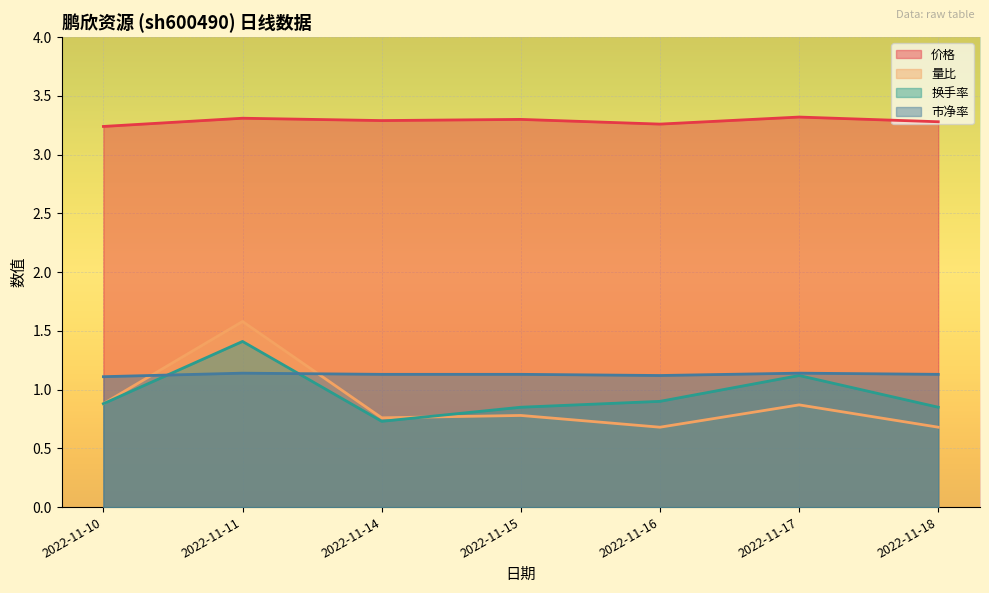

What is the difference between the highest and lowest values at 2022-11-11?

2.2